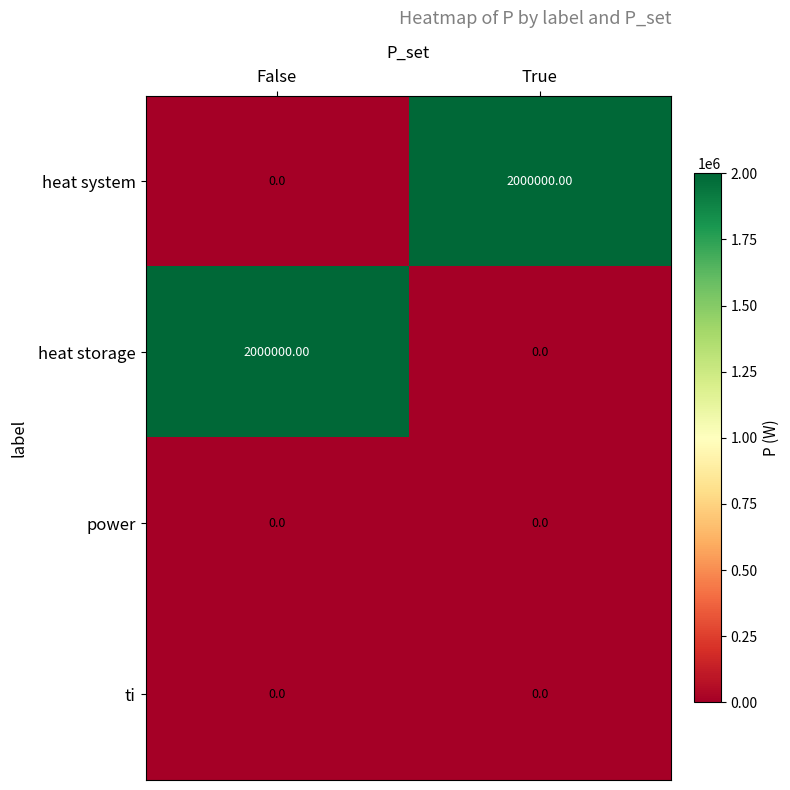

What is the difference between the heat storage values at False and True?

2000000